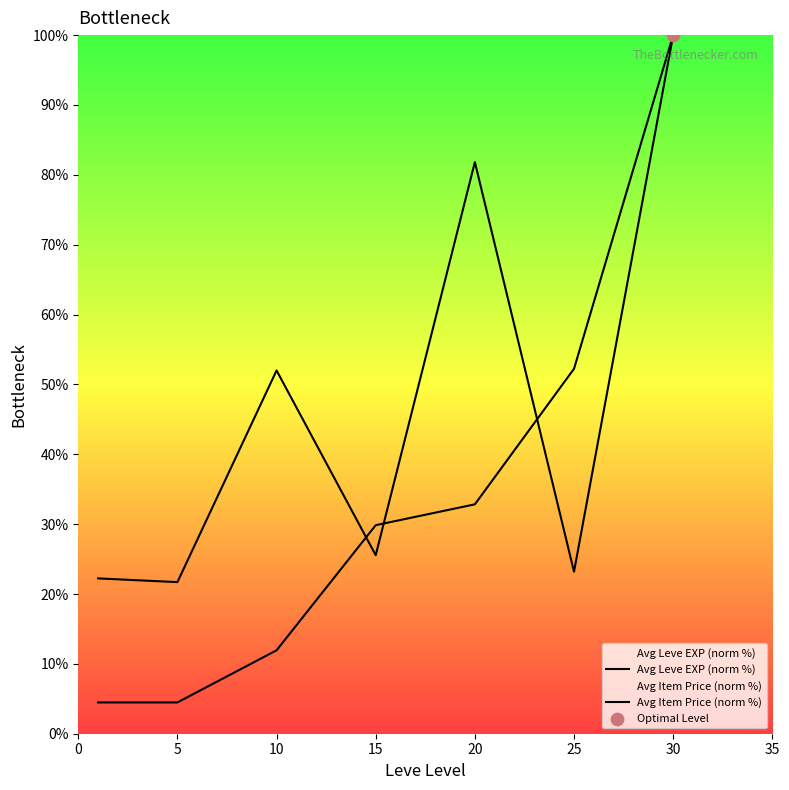

Is the value of Avg Item Price (norm %) at 10 greater than the value of Avg Leve EXP (norm %) at 25?

No